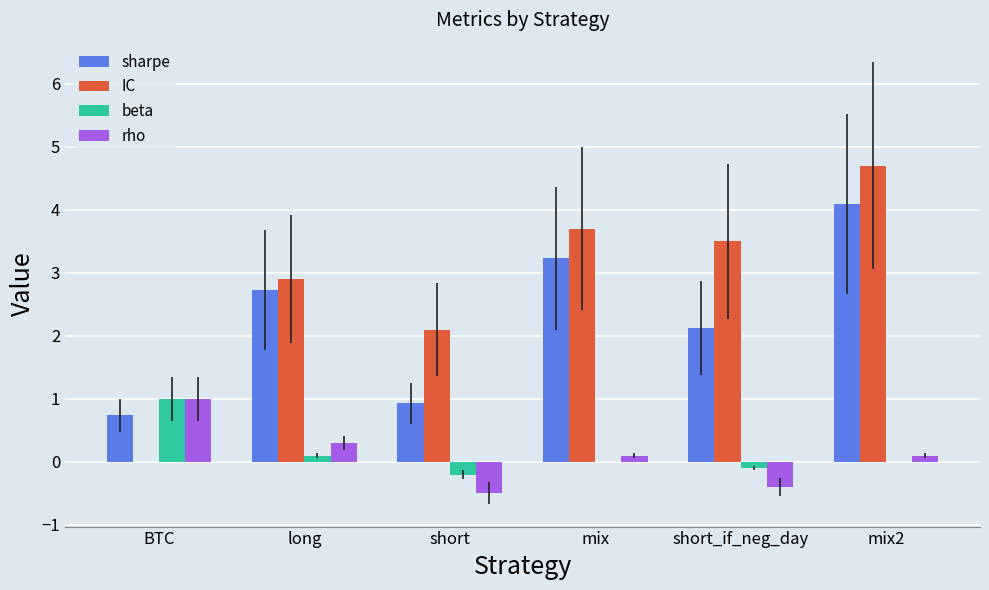

How many values in IC are above zero?

5